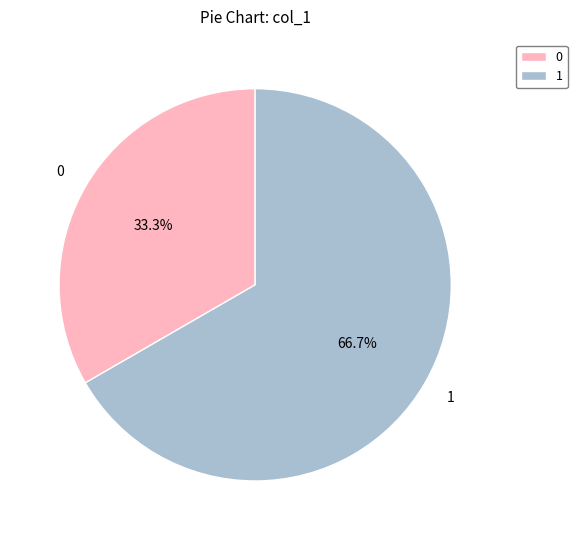

Does 0 account for over 50% of the chart?

No